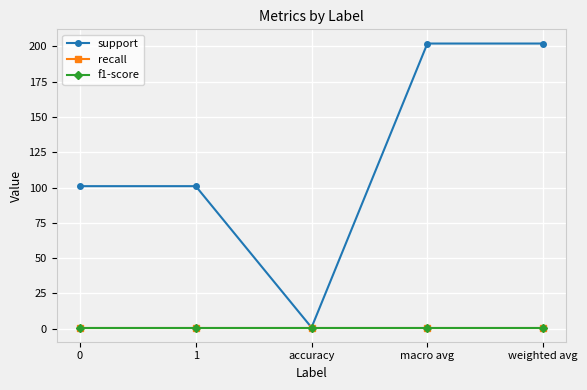

Between 1 and macro avg, which is larger?

macro avg